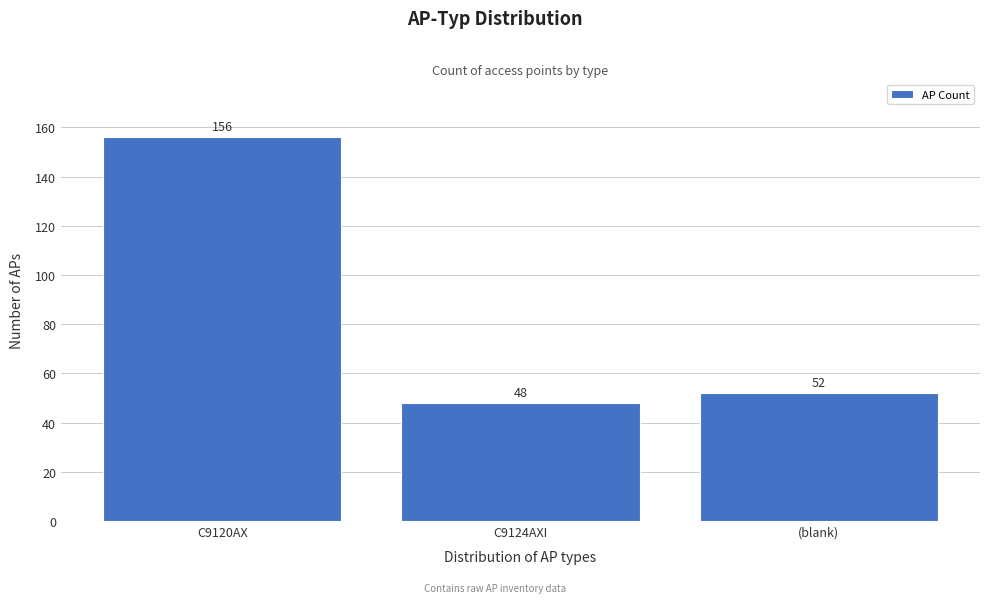

Reading left to right, extract all data points from this chart.

C9120AX=156	C9124AXI=48	(blank)=52